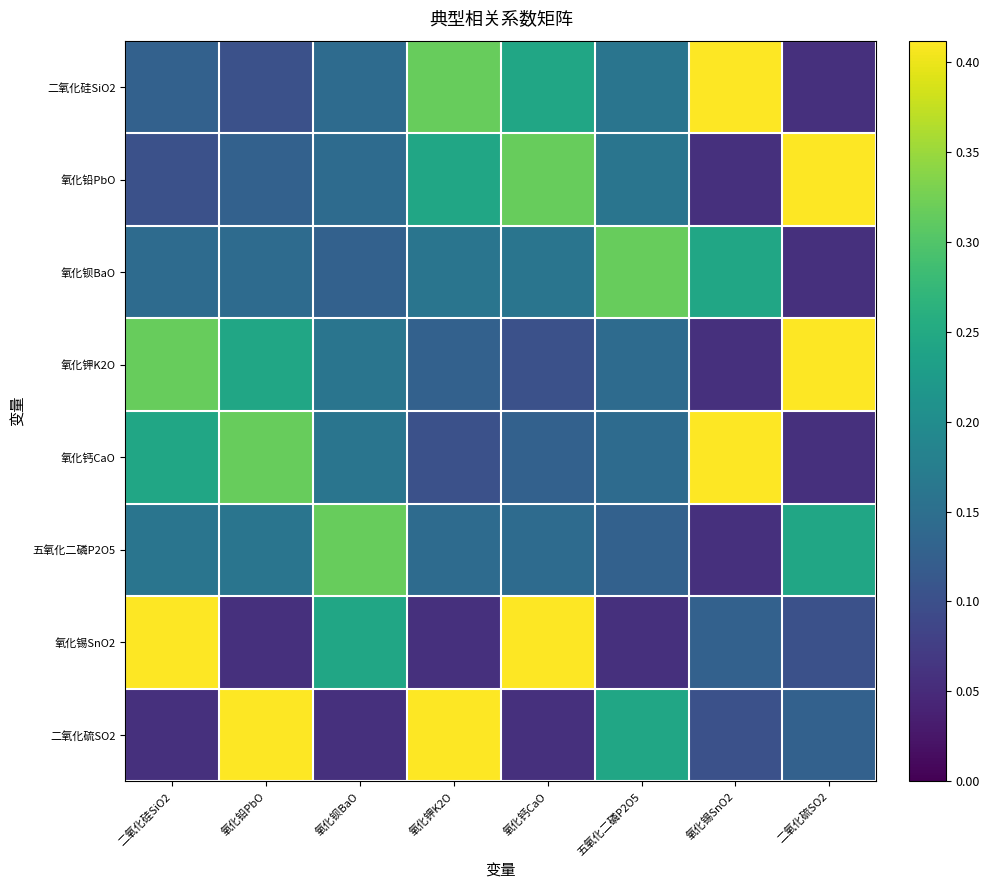

Which has a higher value, 二氧化硅SiO2 or 氧化钾K2O?

氧化钾K2O